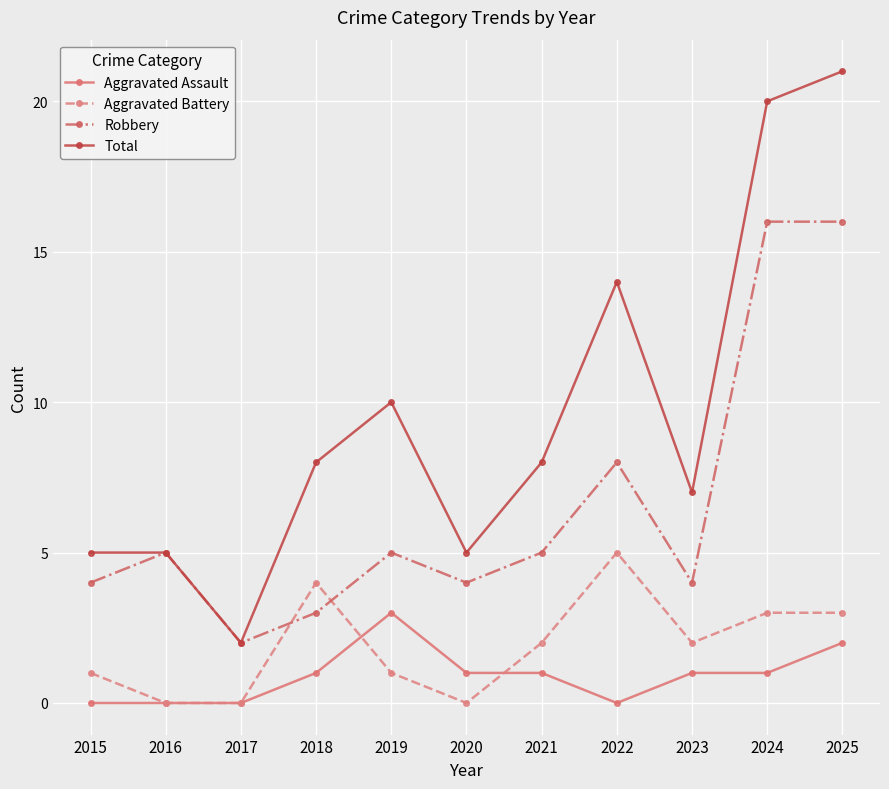

How many values in the Robbery series are below 5?

5